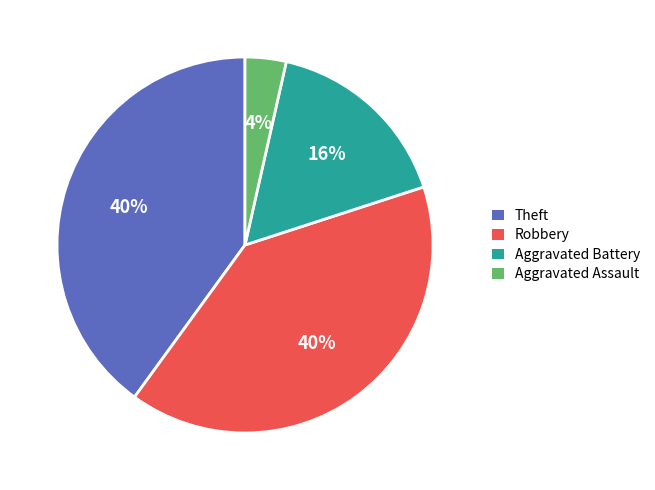

To the nearest percent, what is the average slice percentage?

25%